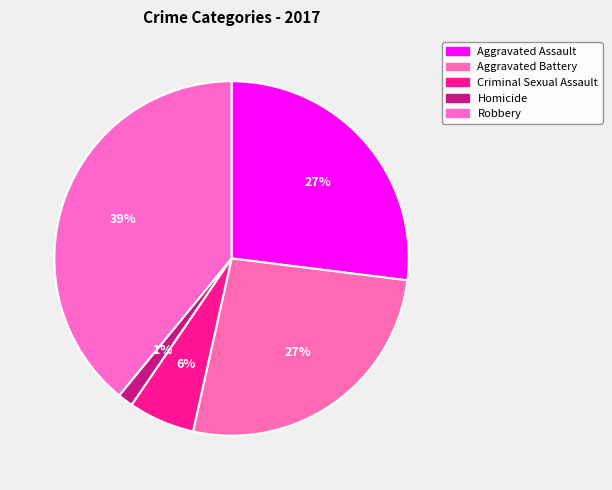

To the nearest percent, what percentage of the pie is Aggravated Assault?

27%